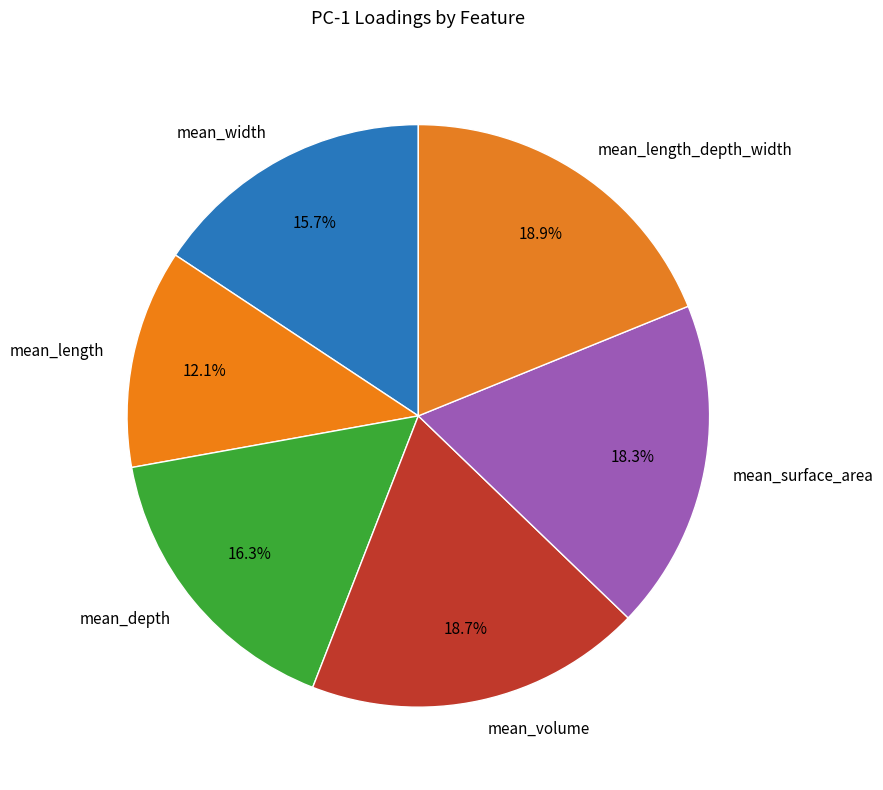

True or false: mean_width accounts for 16% of the total.

True